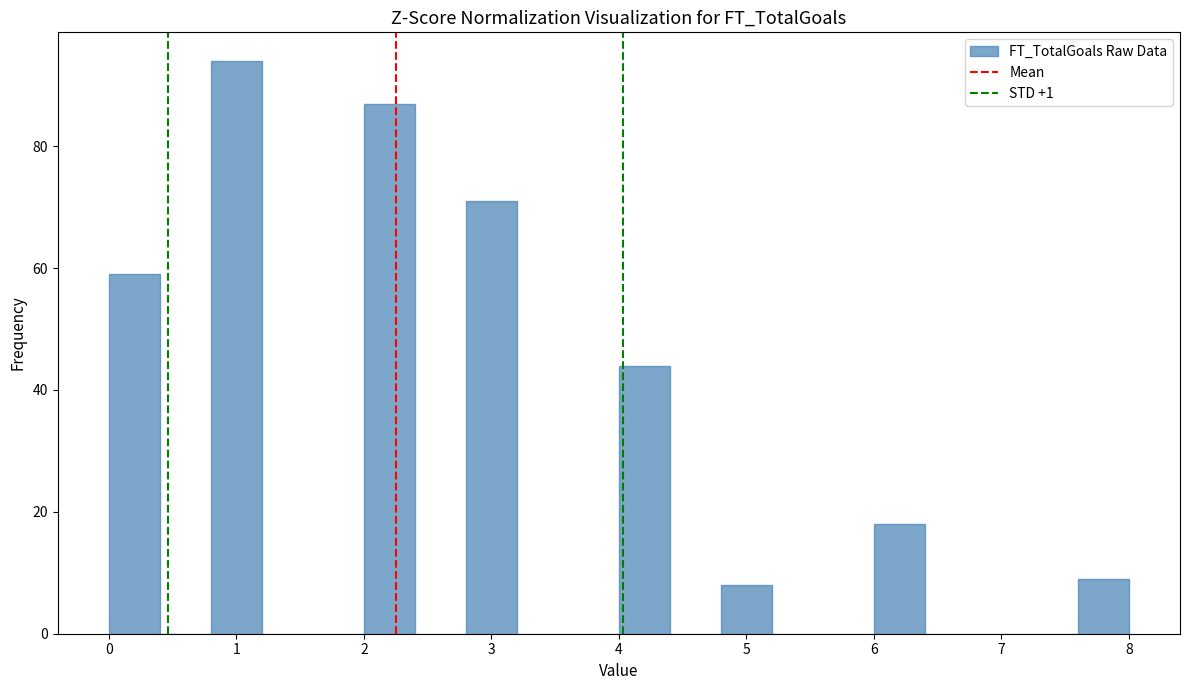

Which range on the x-axis has the tallest bar?

0.8 to 1.2